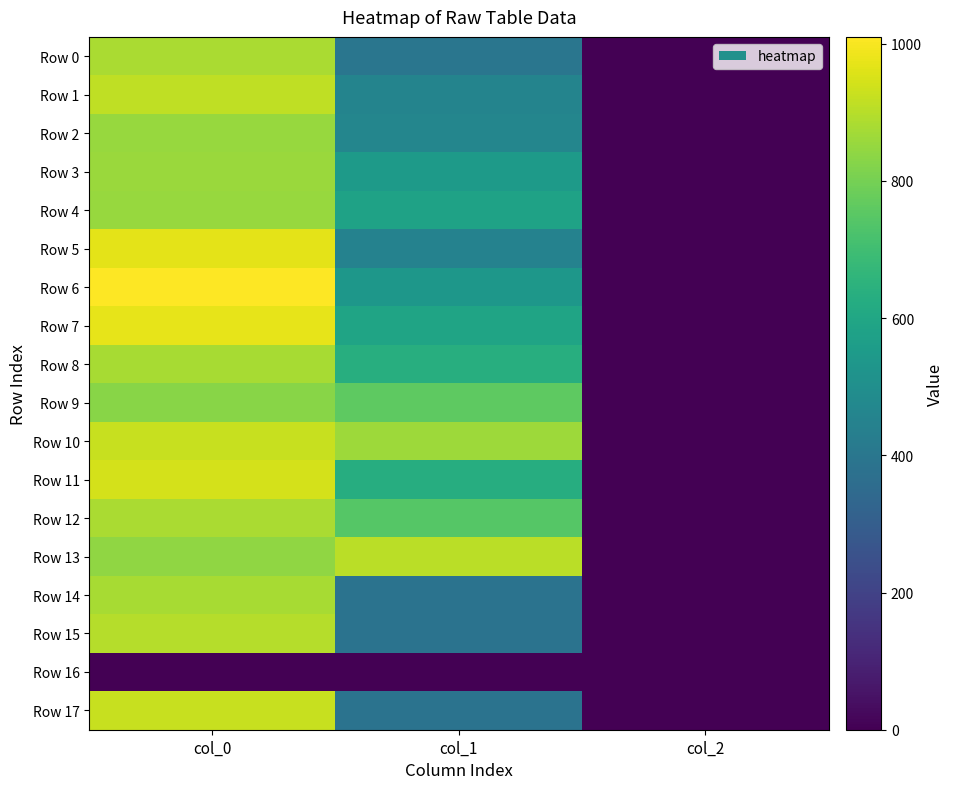

Which has a higher value, col_2 or col_1?

col_1